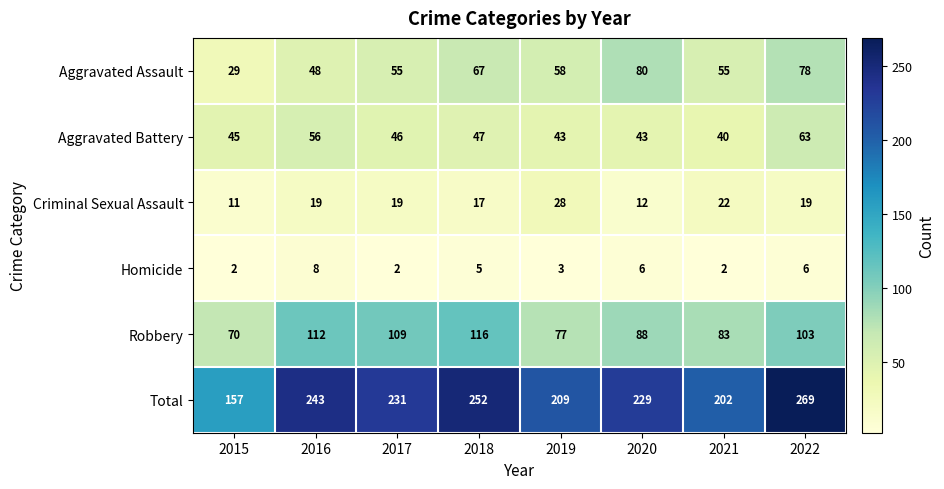

Between 2015 and 2017, which series saw the biggest shift?

Total